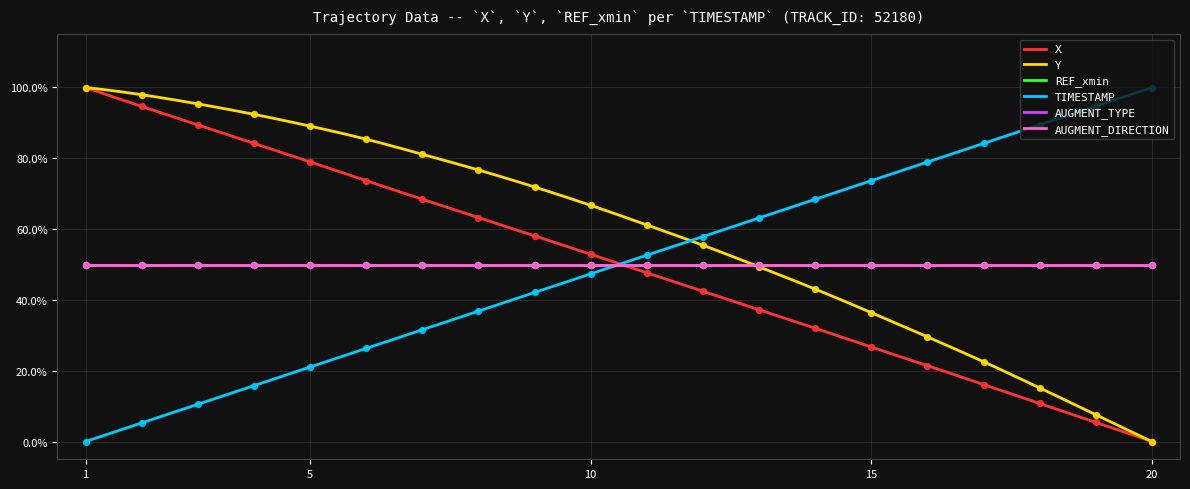

Which series contains the lowest Y value?

X